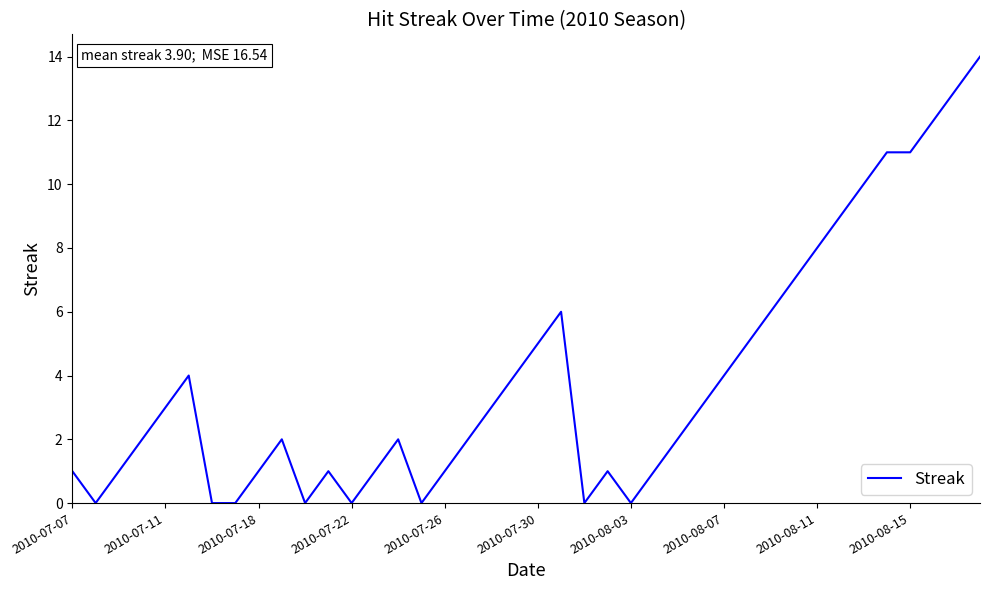

What is the maximum value shown in the chart?

14